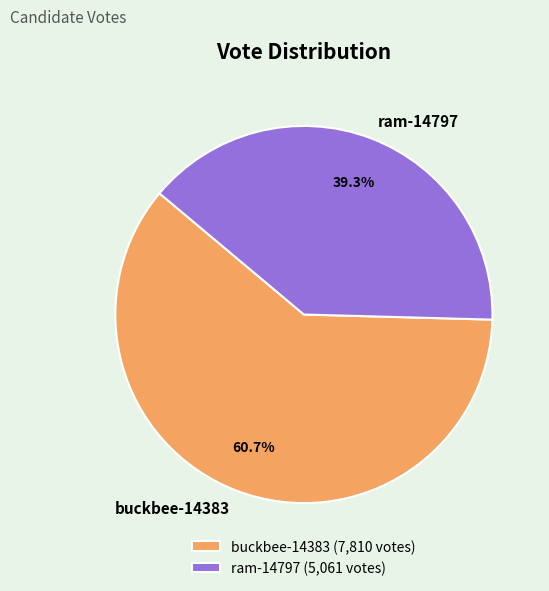

Which category has the smallest portion of the pie?

ram-14797